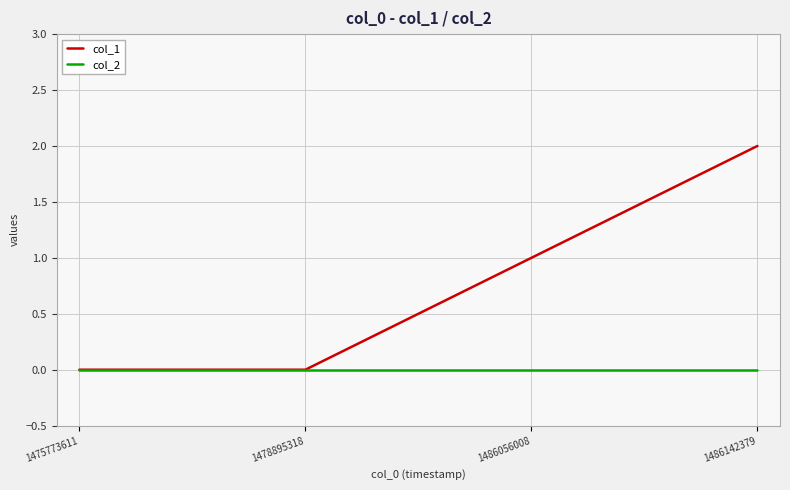

The value of col_1 at 1478895318 is 0. True or false?

True